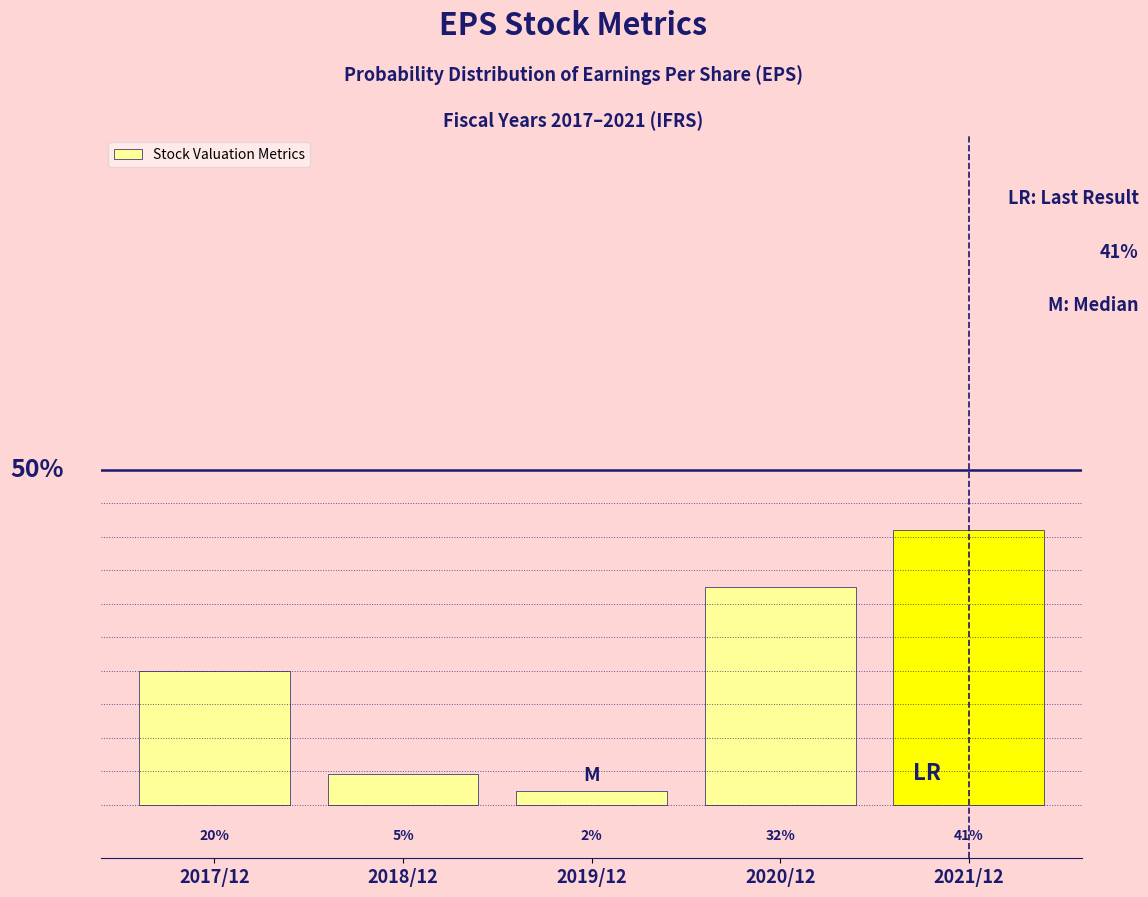

At which label is the value closest to 21?

2017/12